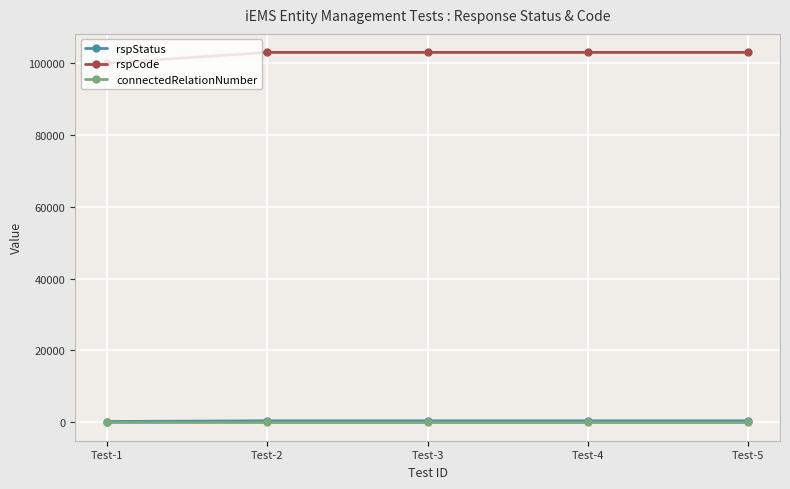

What is the maximum value shown in the chart?

103000